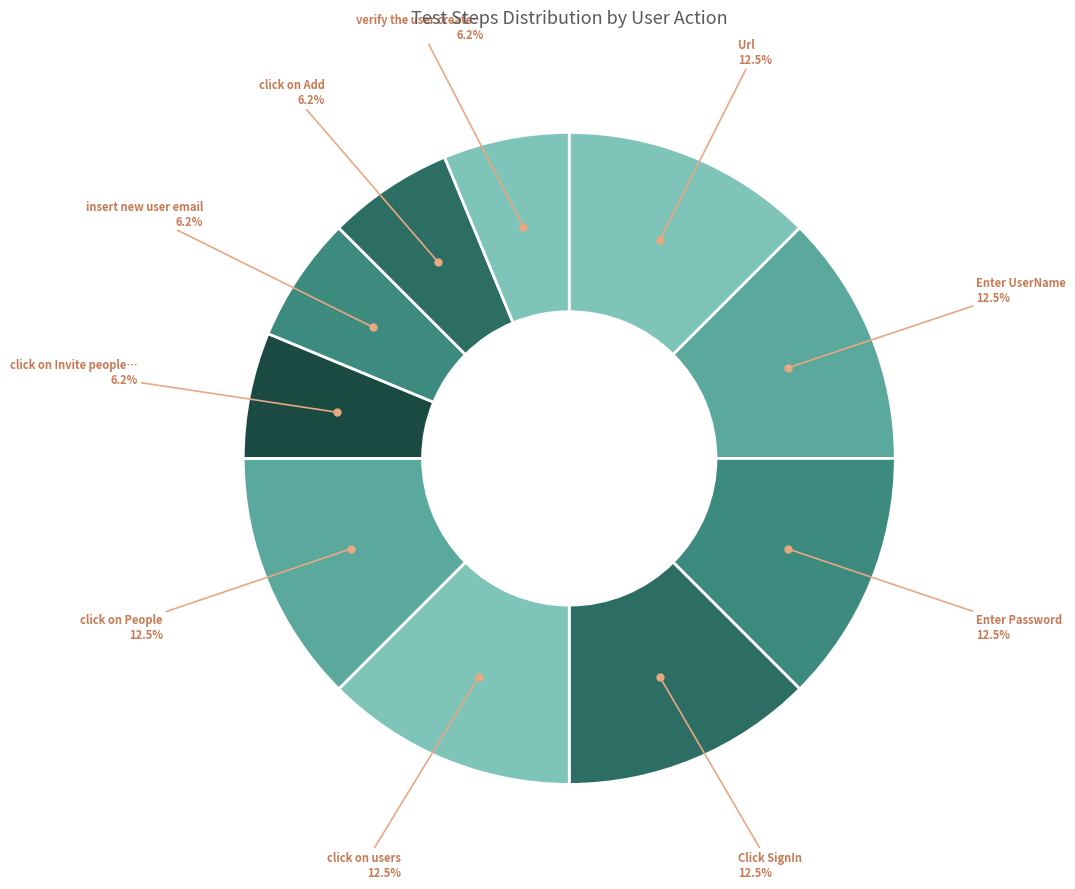

Count the number of slices in the pie.

10